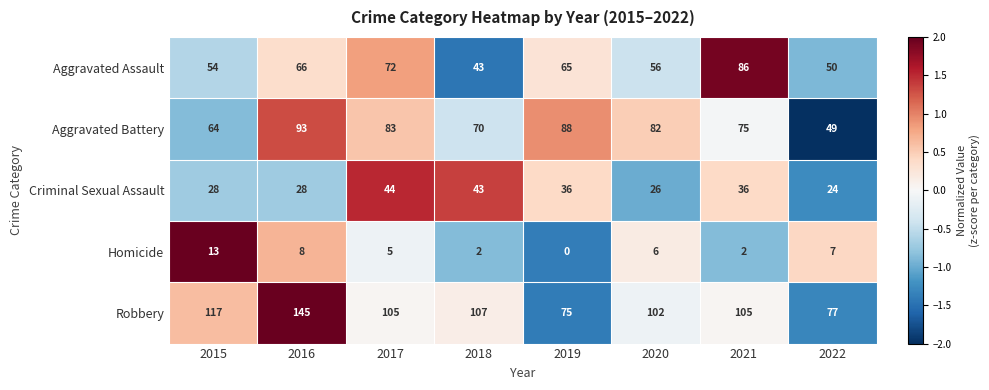

The value of Robbery at 2018 is 107. True or false?

True